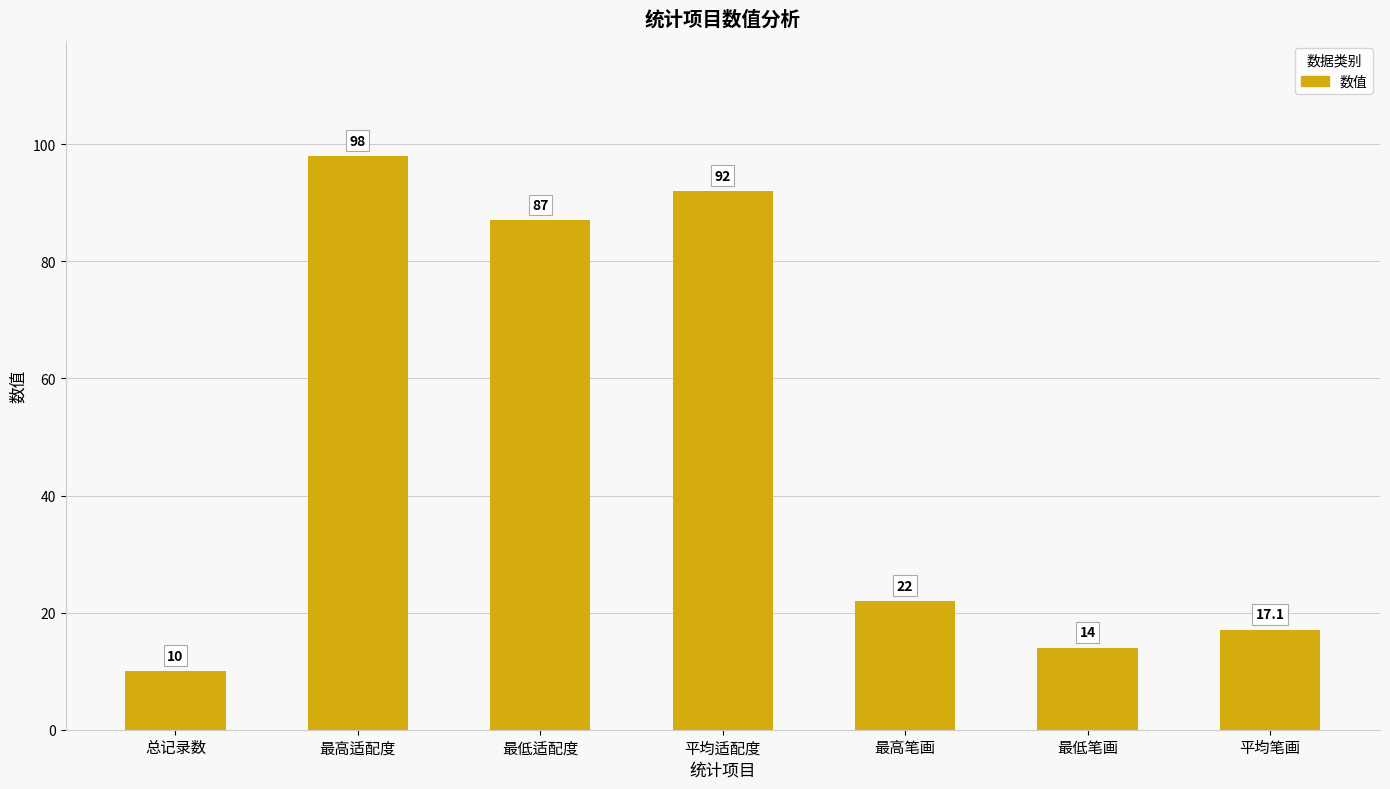

What is the change in value from 总记录数 to 最低笔画?

+4.0